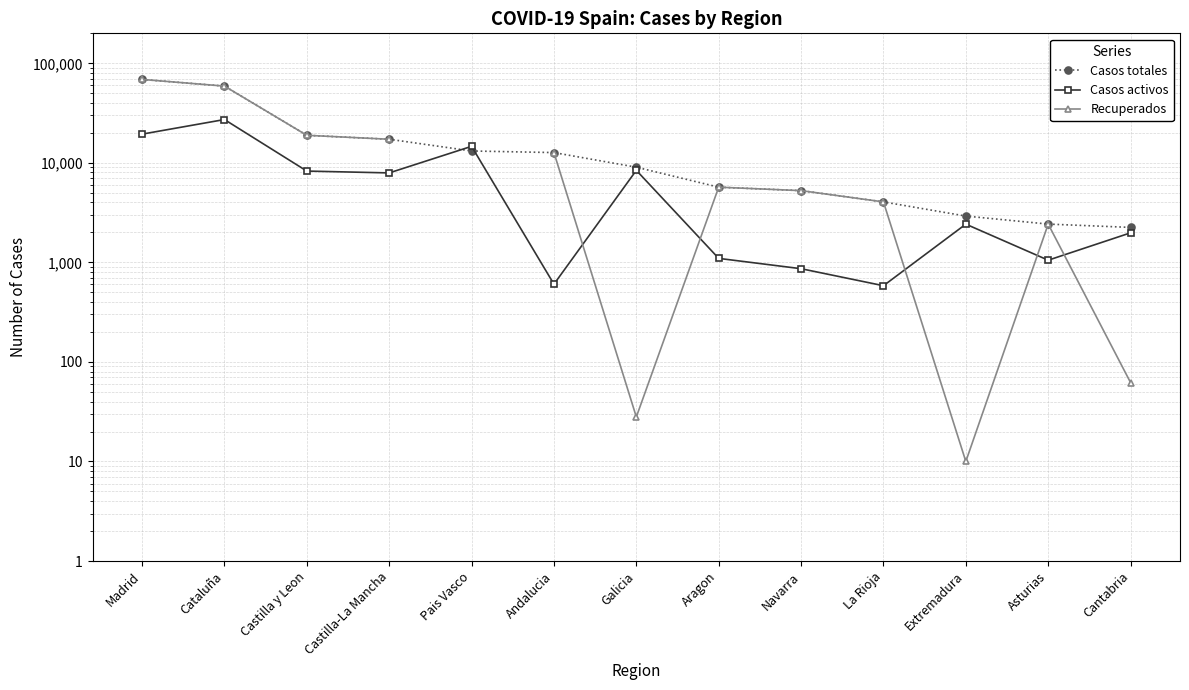

Where do Casos activos and Recuperados first cross each other?

Andalucia and Galicia